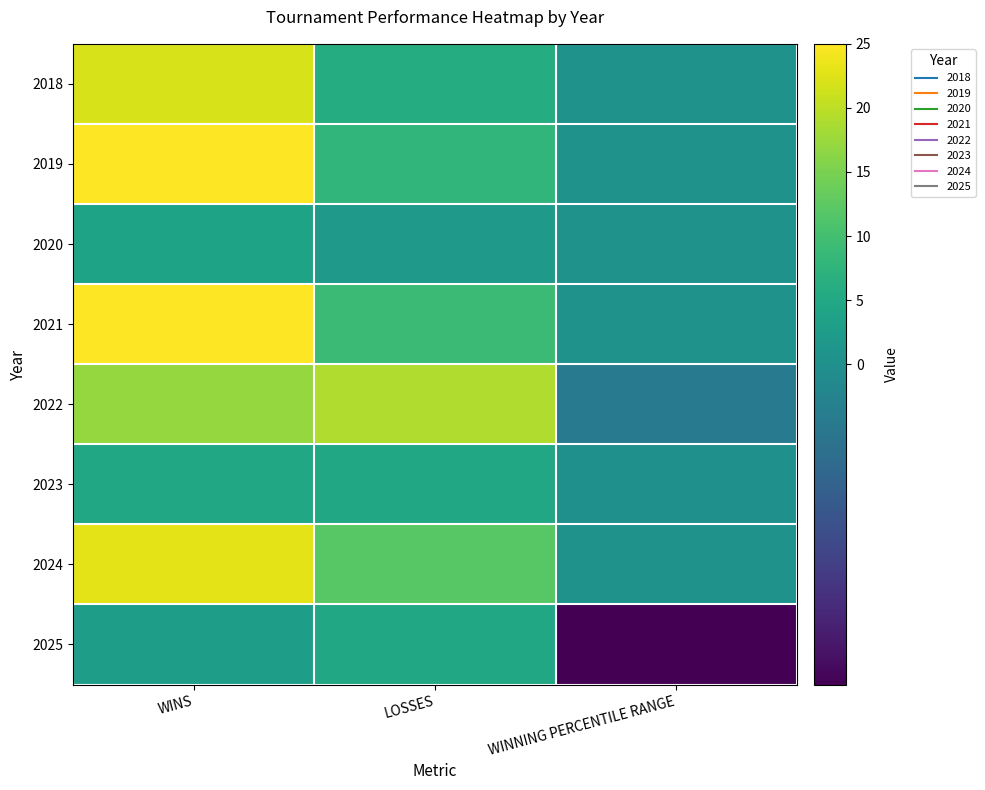

List the series in order of their peak value, lowest first.

2020, 2023, 2025, 2022, 2018, 2024, 2019, 2021